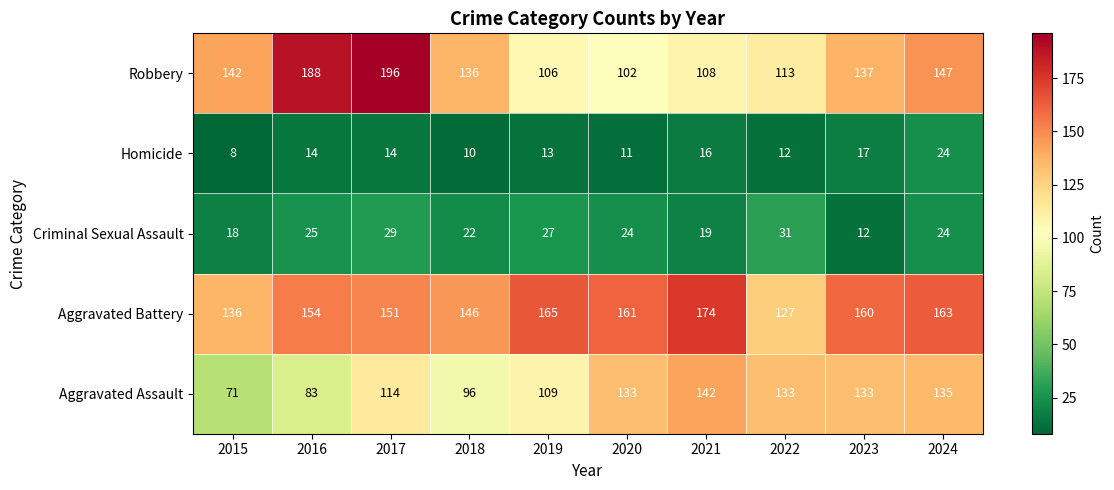

What is the lowest value of the Robbery series?

102